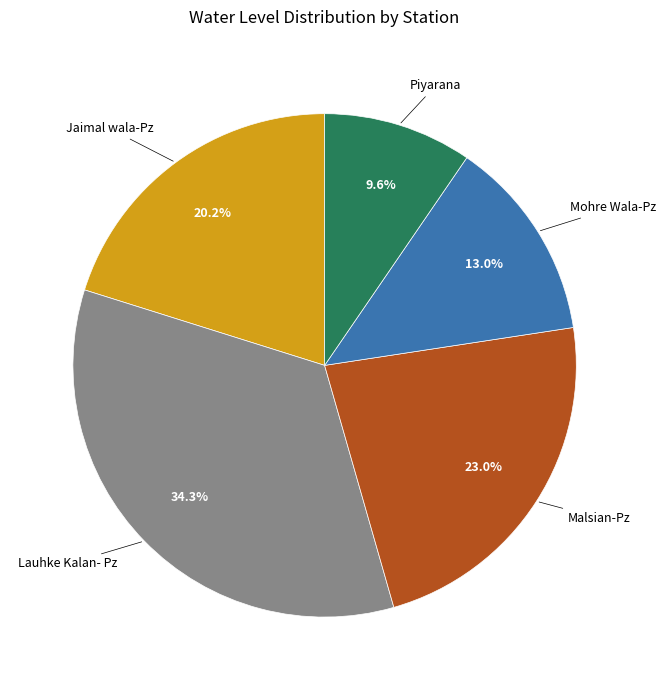

Is there any slice that represents more than half of the pie?

No